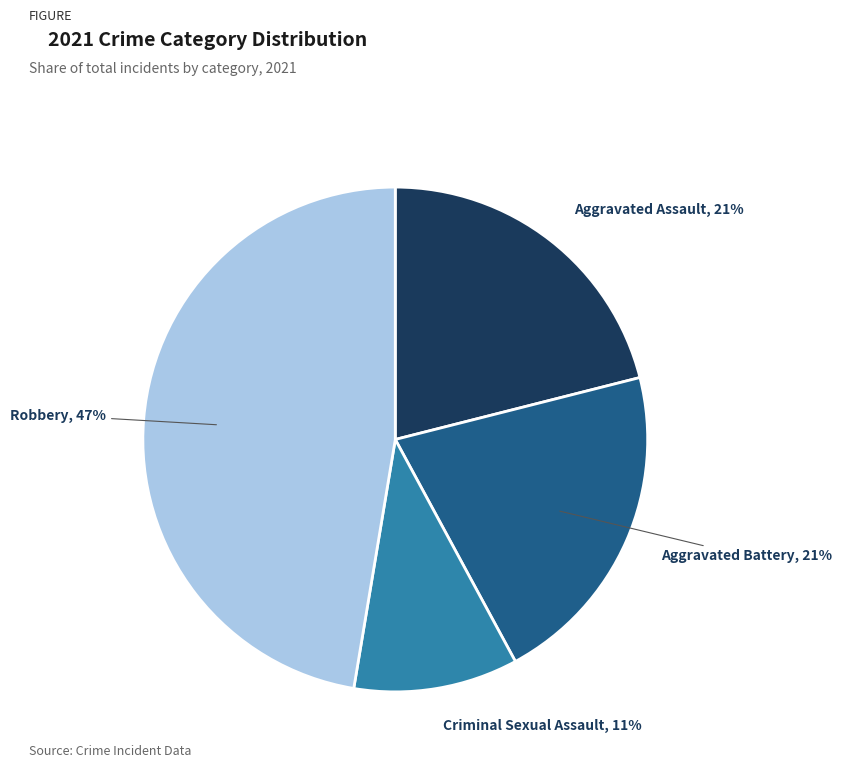

How many slices are in this pie chart?

4